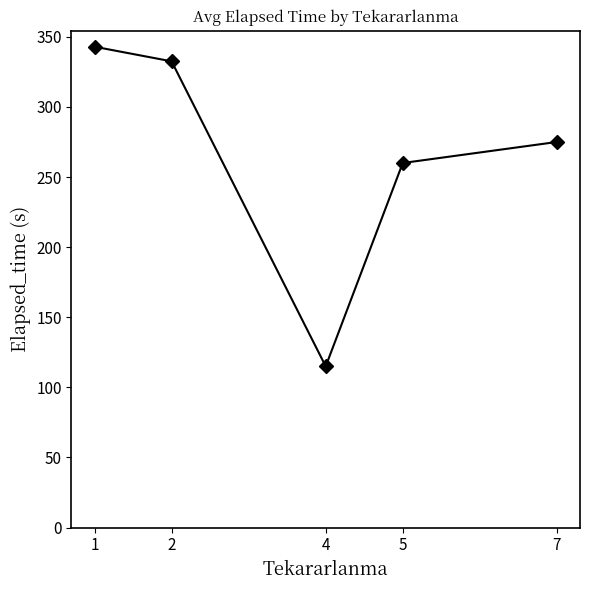

List the labels in order of value, smallest first.

4, 5, 7, 2, 1